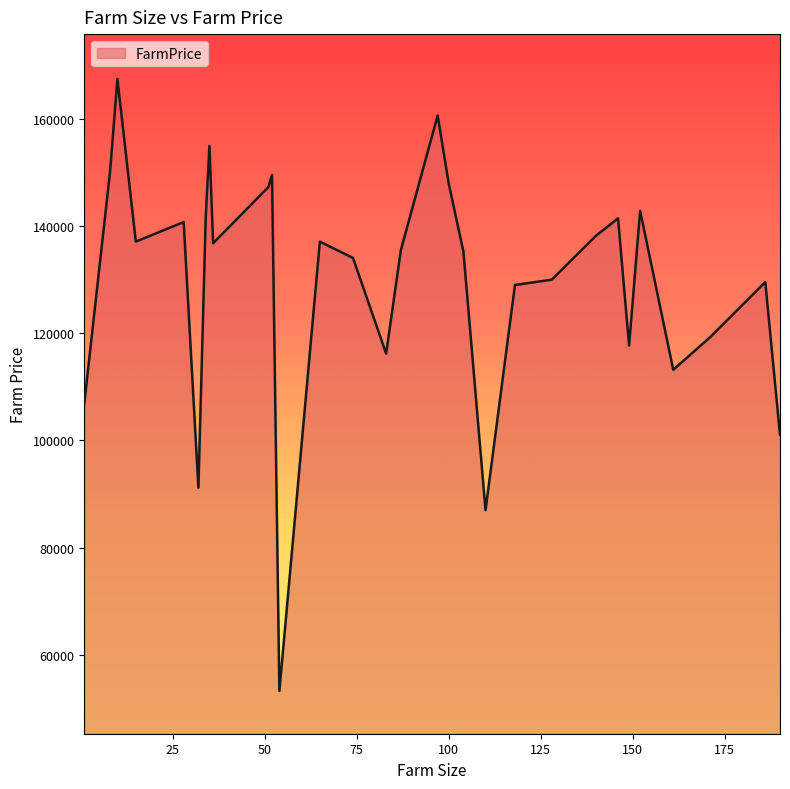

What is the greatest value displayed?

167490